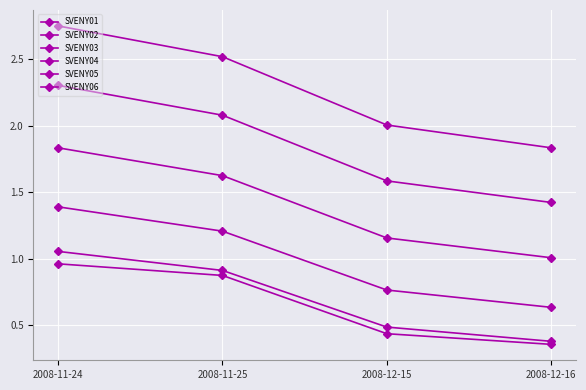

How many series are shown in this chart?

6